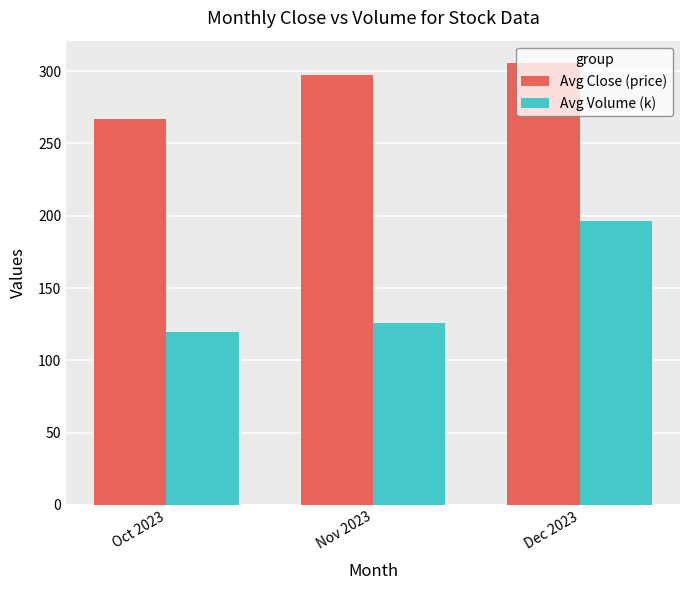

Which category has the highest value in the Avg Close (price) series?

Dec 2023